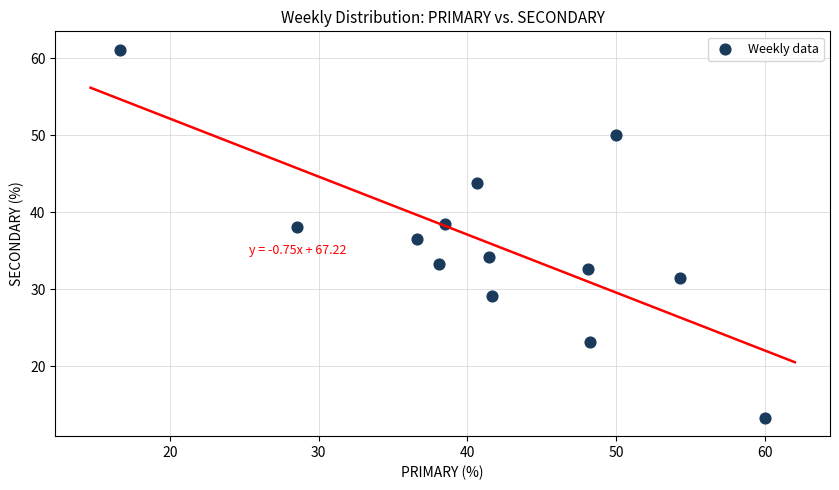

What is the range of X values (max minus min)?

43.3